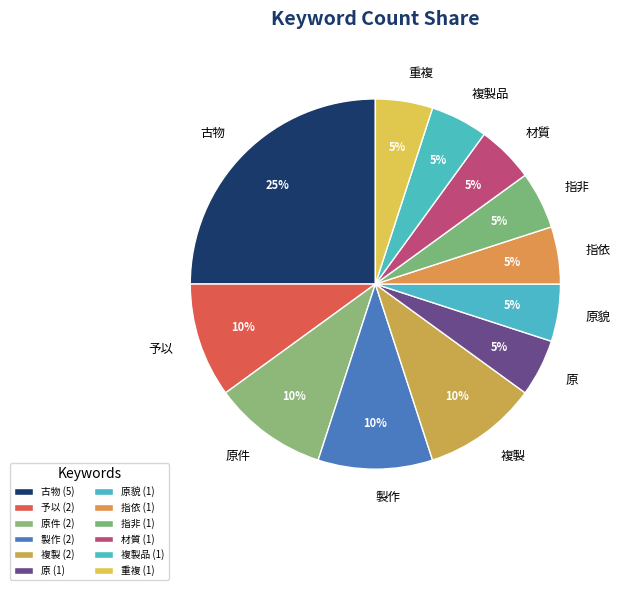

To the nearest percent, what is the difference between the largest and smallest slice percentages?

20%